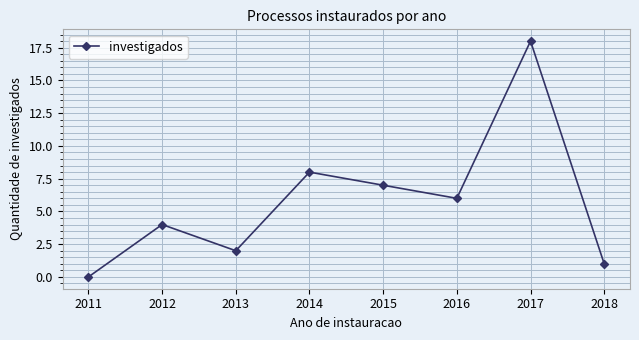

How many positive values are there?

7